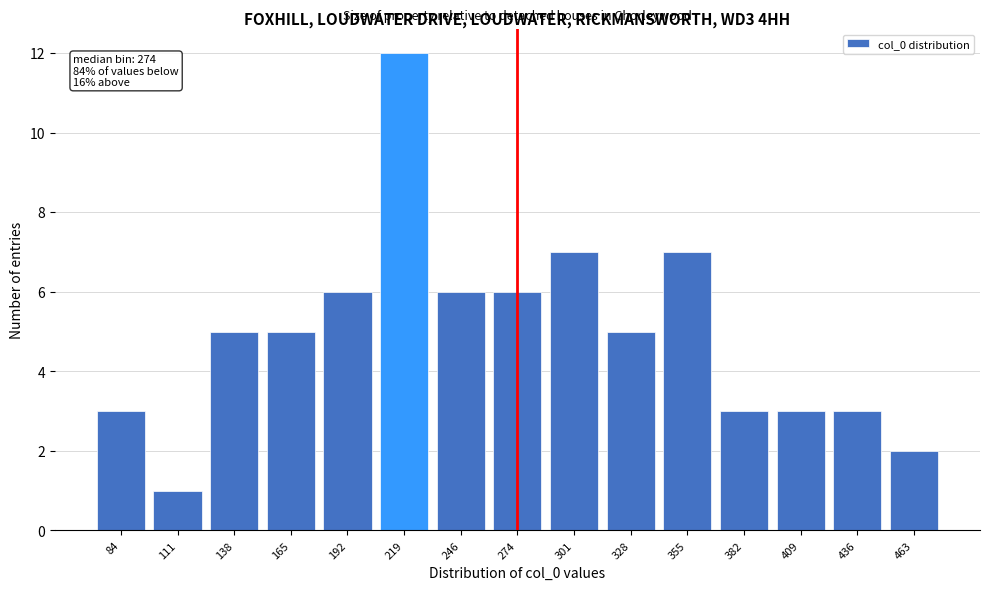

Reading left to right, list all the values displayed in this chart.

84=3	111=1	138=5	165=5	192=6	219=12	246=6	274=6	301=7	328=5	355=7	382=3	409=3	436=3	463=2